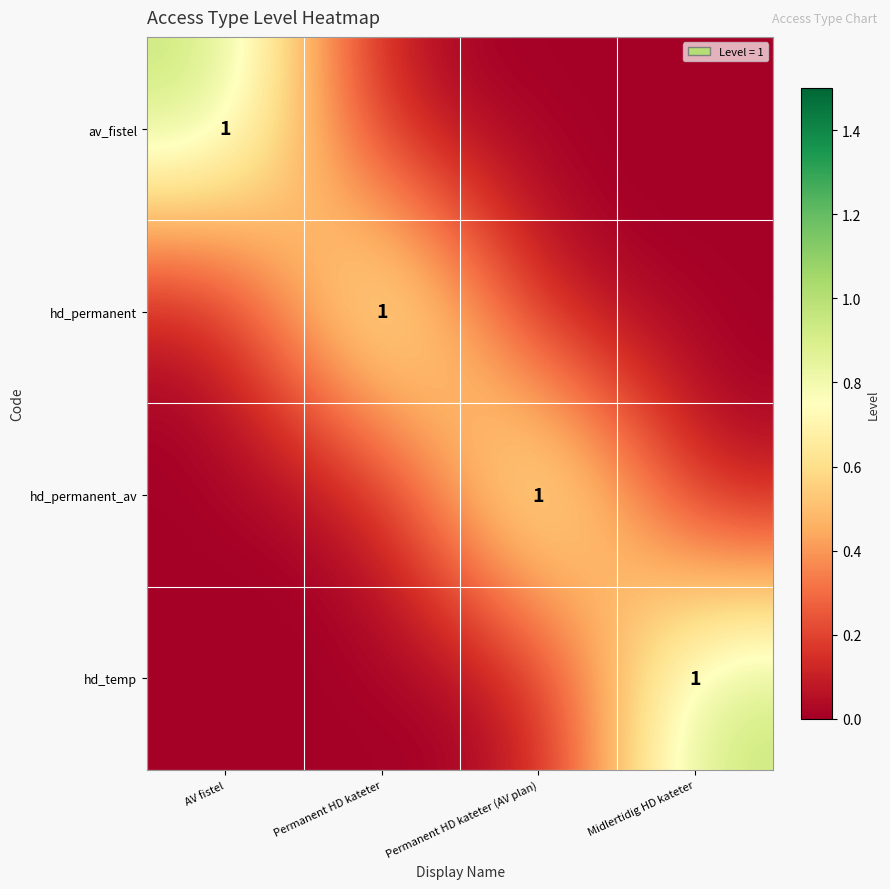

List the series in order of their peak value, highest first.

av_fistel, hd_permanent, hd_permanent_av, hd_temp